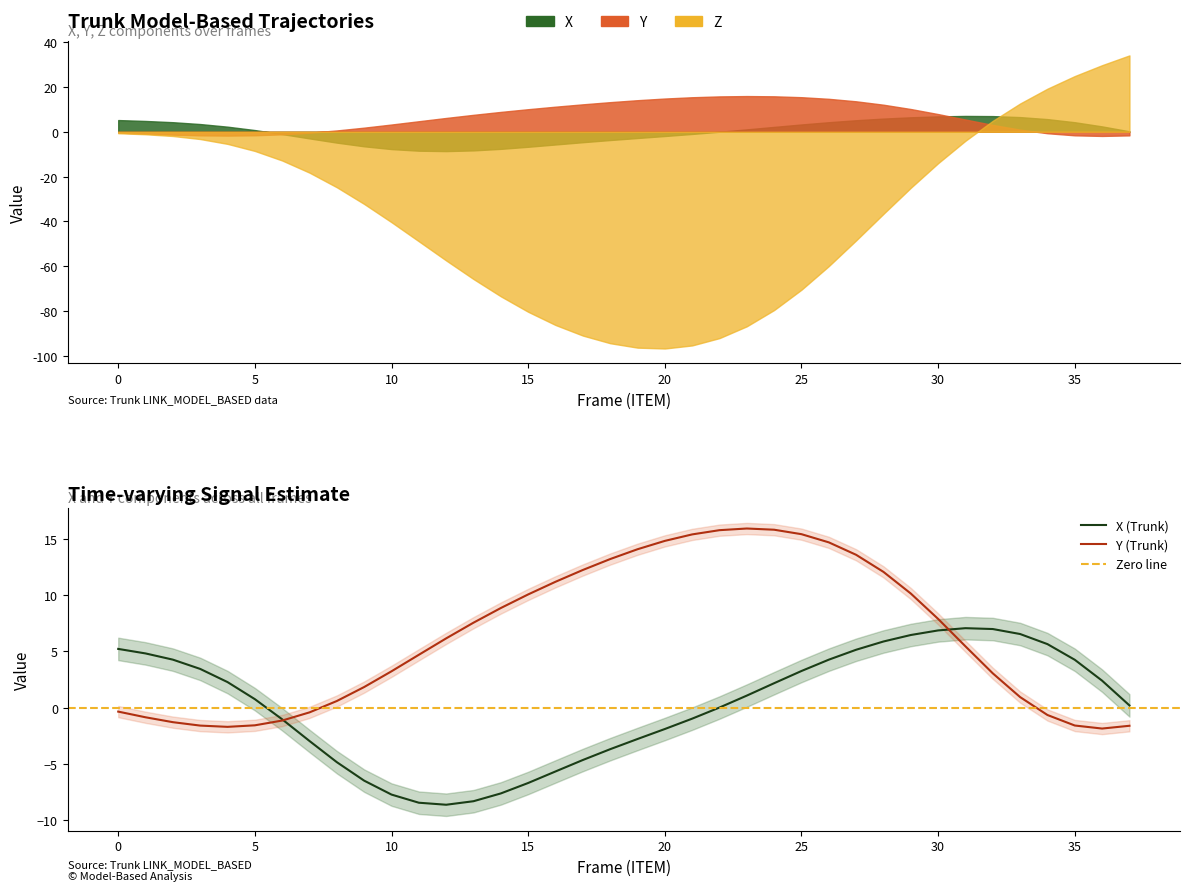

What is the spread (max minus min) of values at 26?

10.4